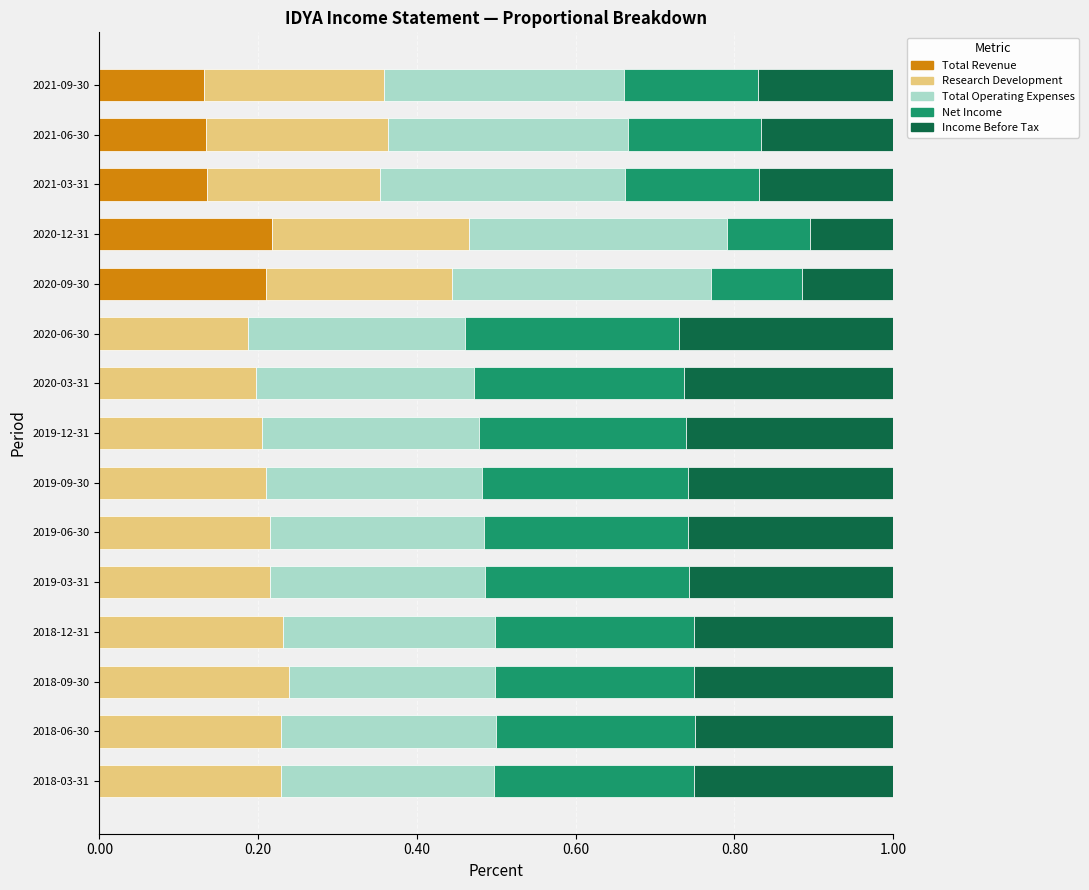

How many categories are shown in the chart?

15